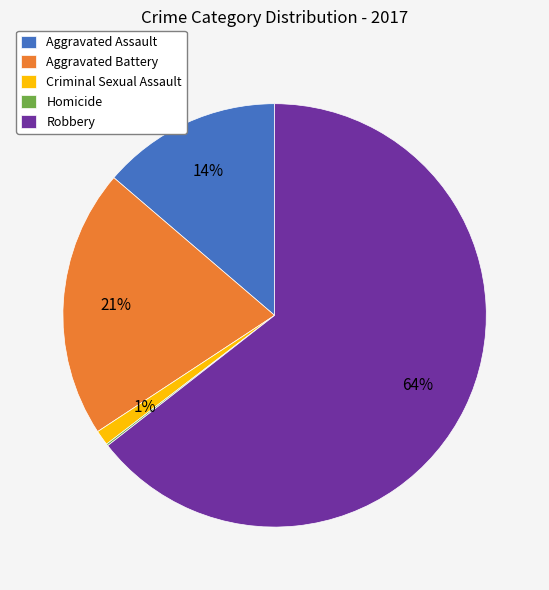

The Aggravated Assault slice represents 14% of the pie. True or false?

True